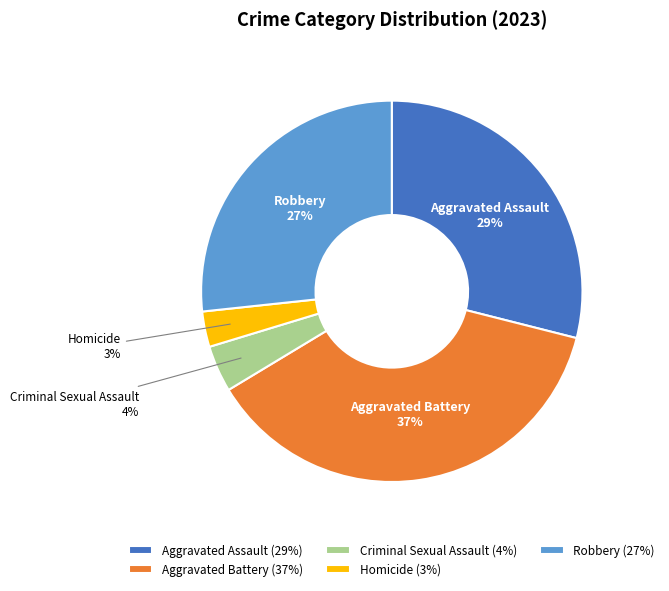

To the nearest percent, what percentage of the pie is Aggravated Assault?

29%